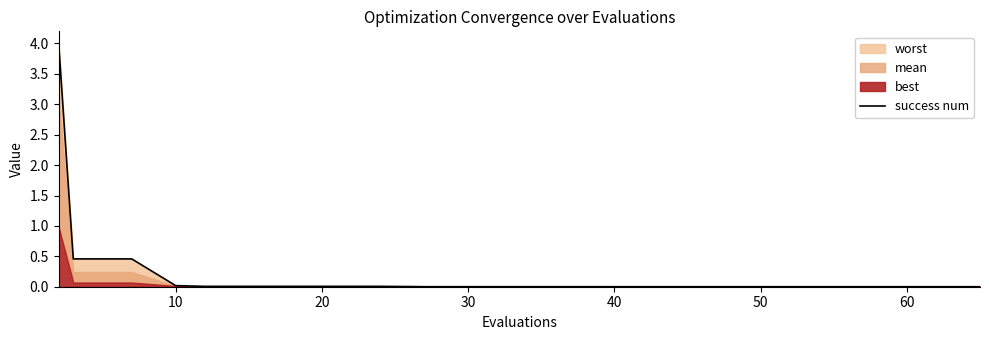

What is the difference between the maximum and minimum values?

4.0